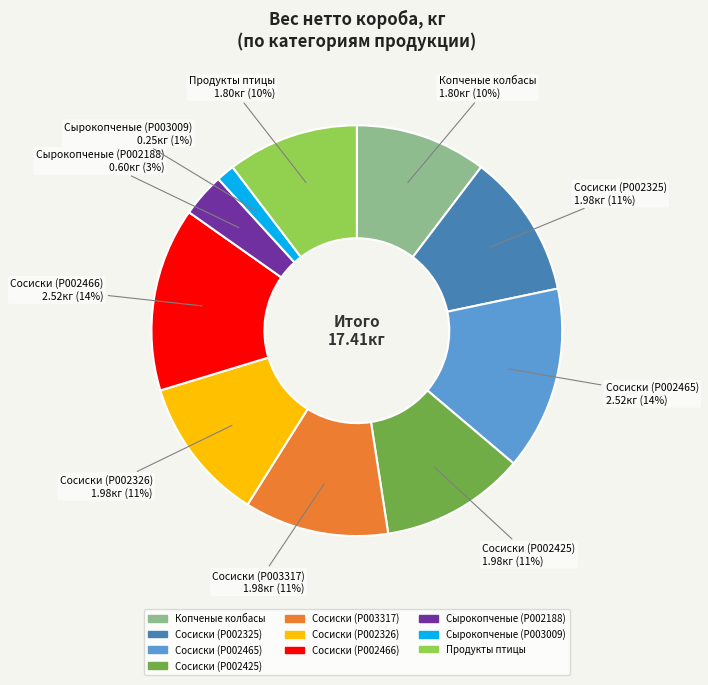

To the nearest percent, what portion does Сосиски (P002326) represent?

11%